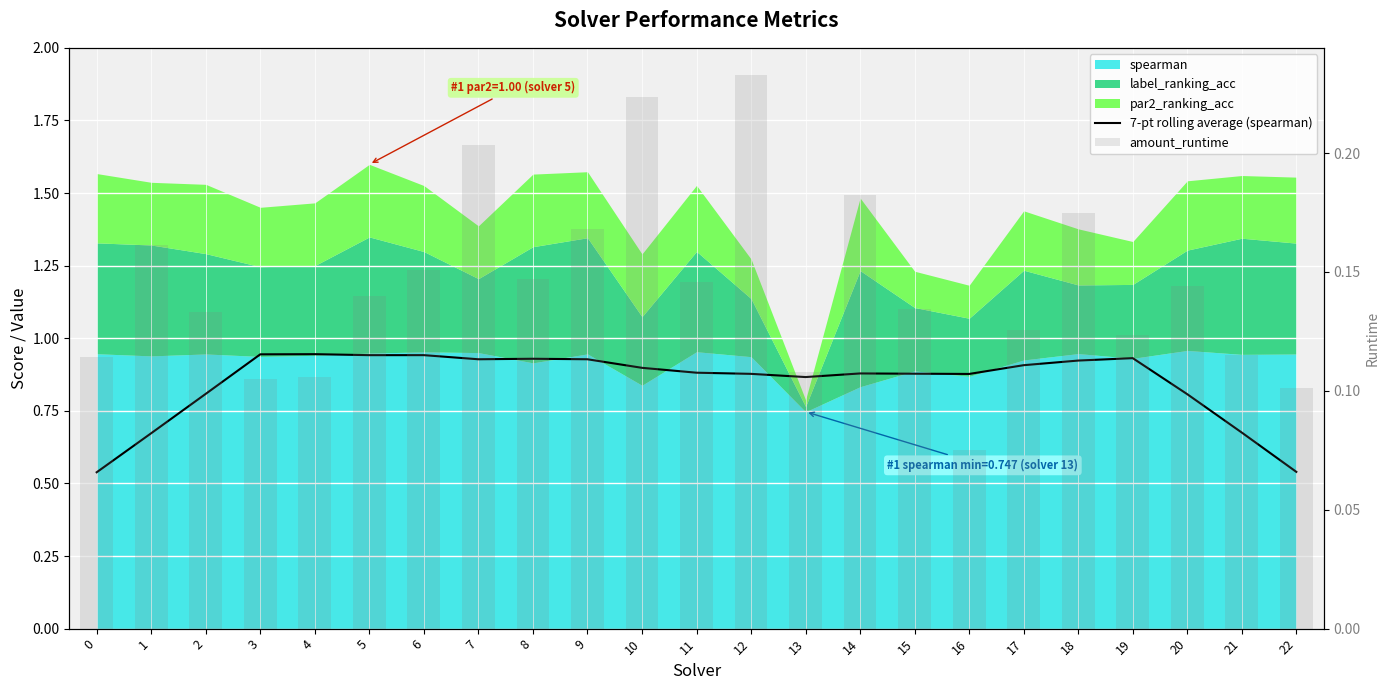

What is the total value across all series at 13?

1.0